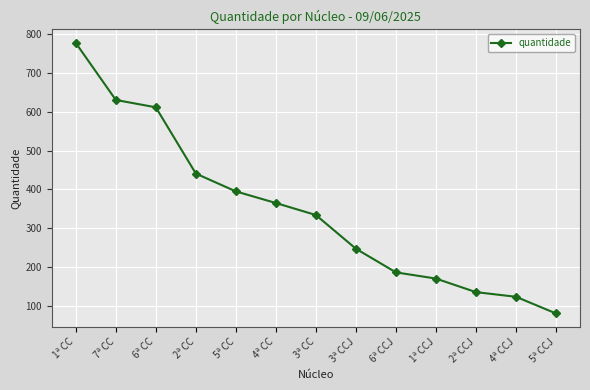

What is the value of the 13th point from the left?

80